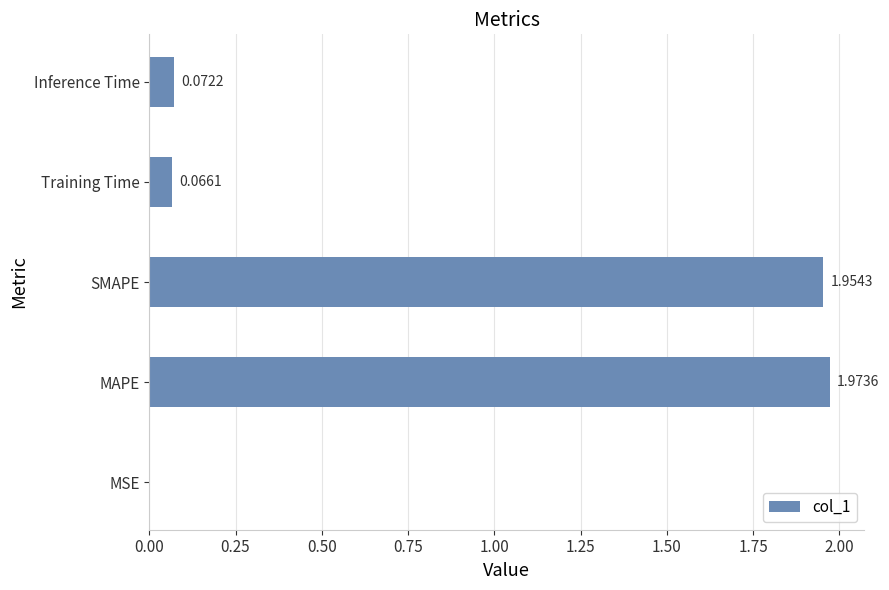

Where is the data nearest to the value 0?

MSE